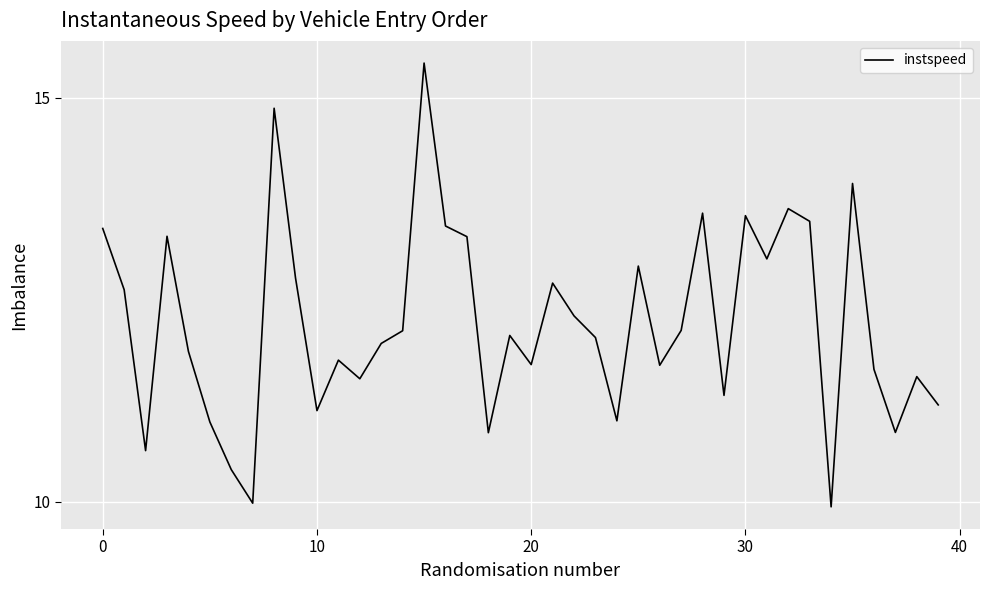

How many categories are shown in the chart?

40